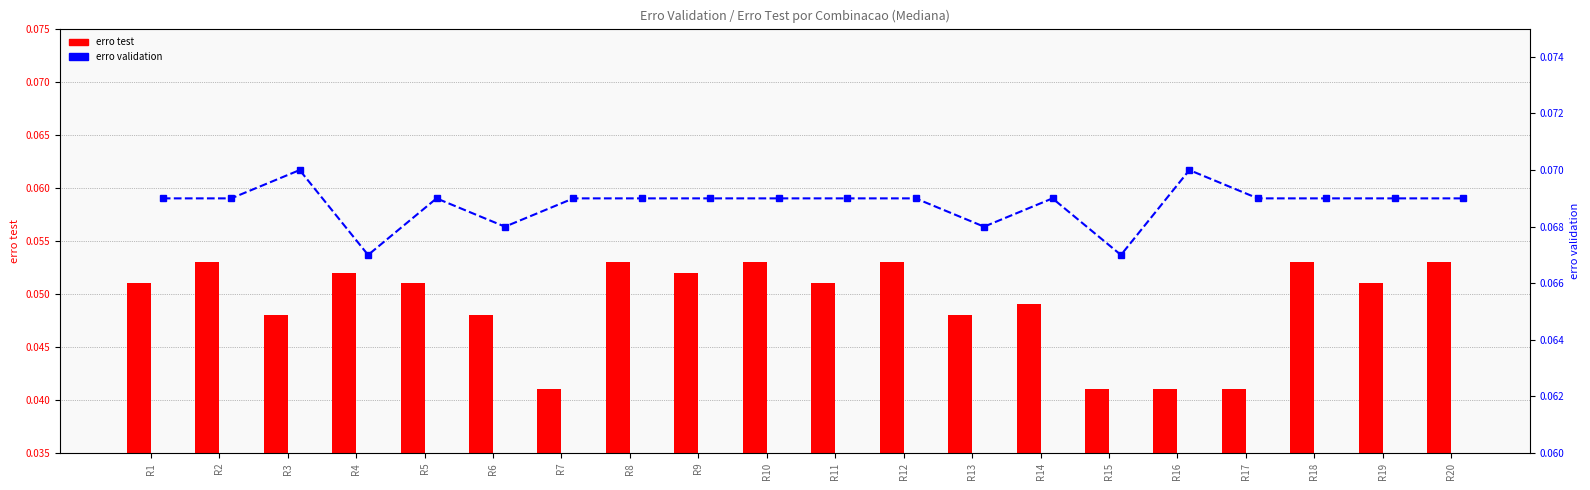

Where is erro test nearest to the value 0?

R7